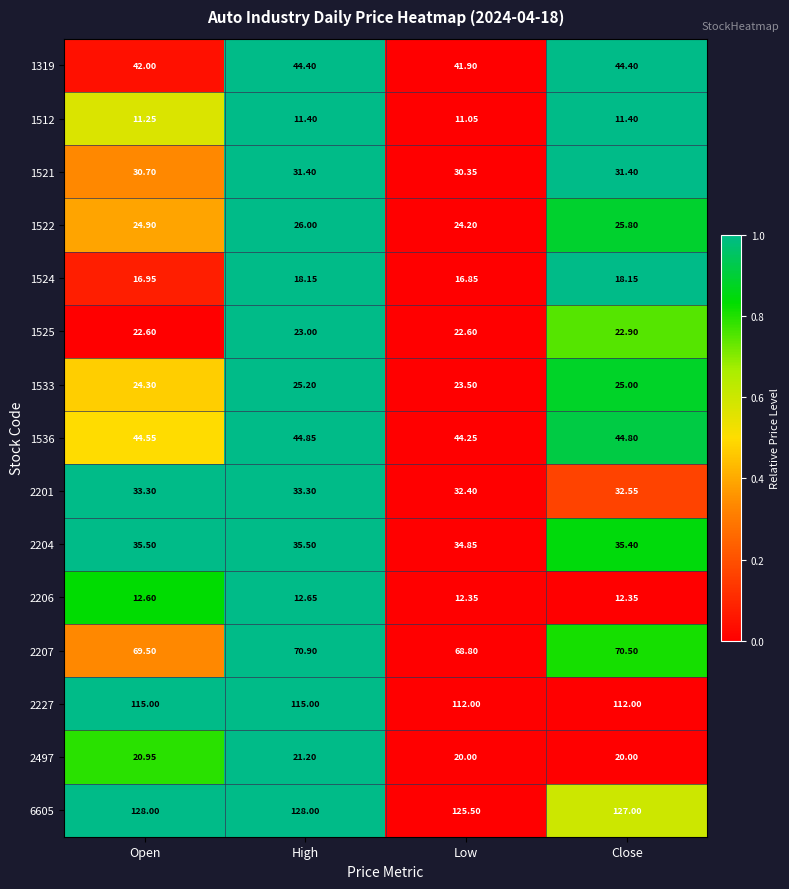

At which label is 1533 closest to 24?

Open